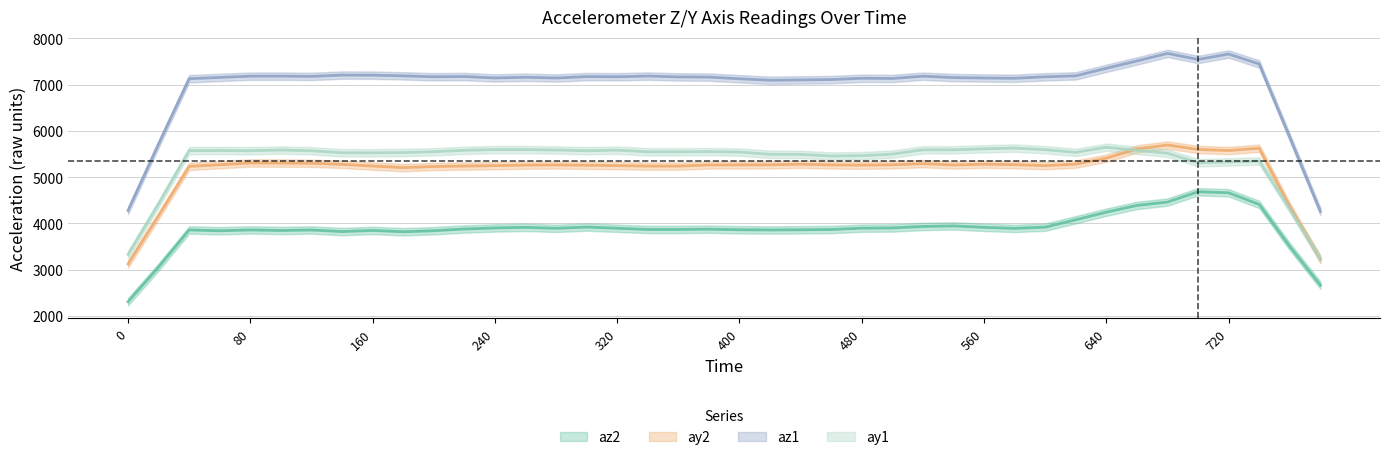

Does the chart display data point markers on the line(s)?

No